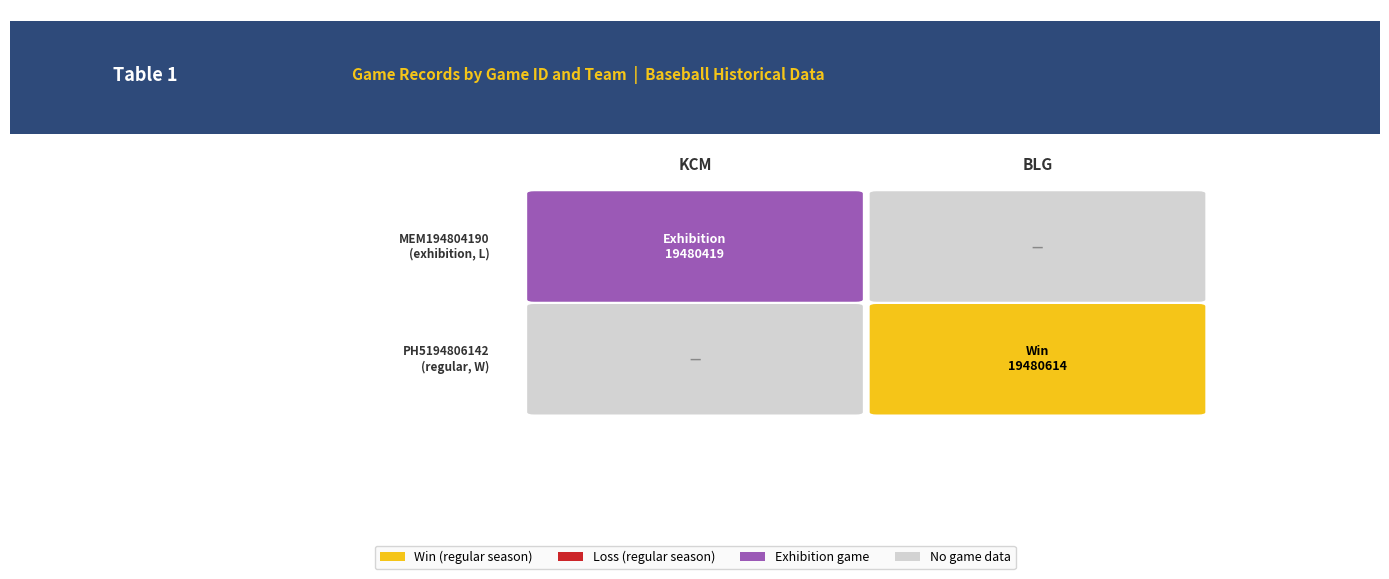

What is the sum of the PH5194806142 values at BLG and KCM?

1